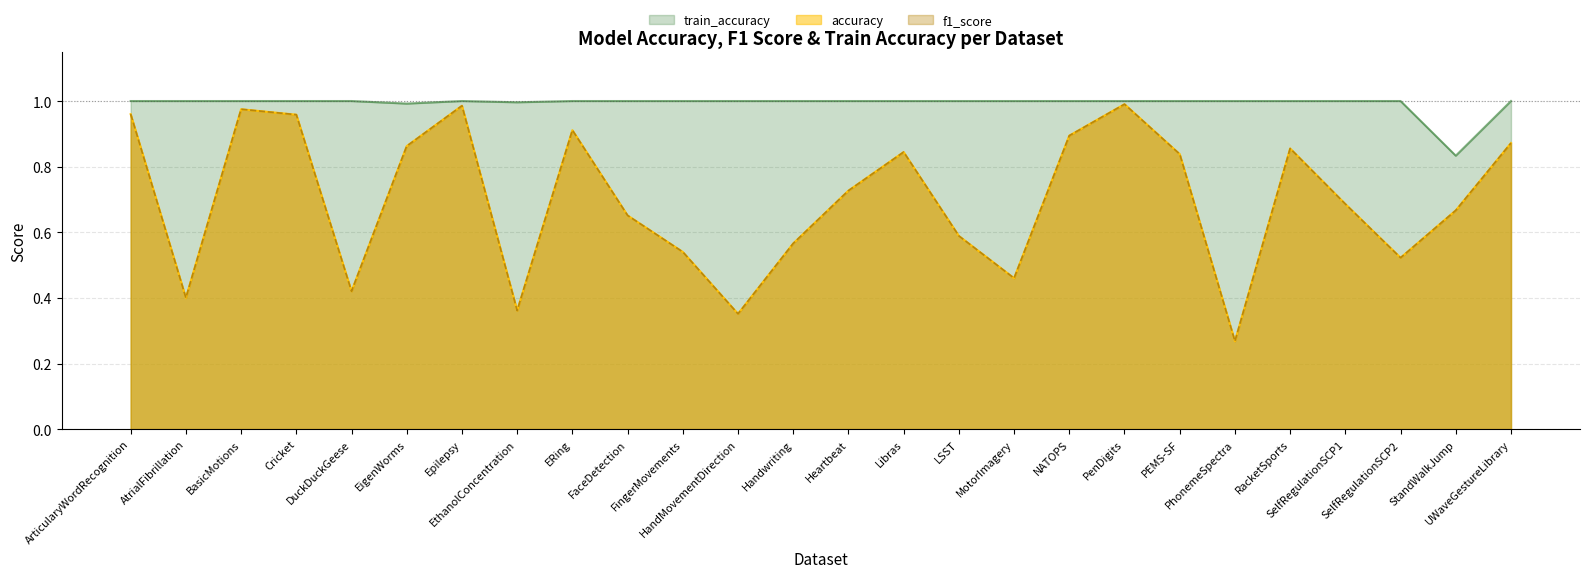

At which label does f1_score reach its peak?

PenDigits